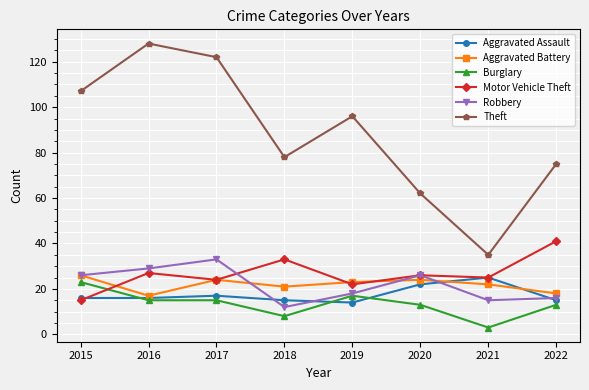

Which category has the lowest value in the Motor Vehicle Theft series?

2015